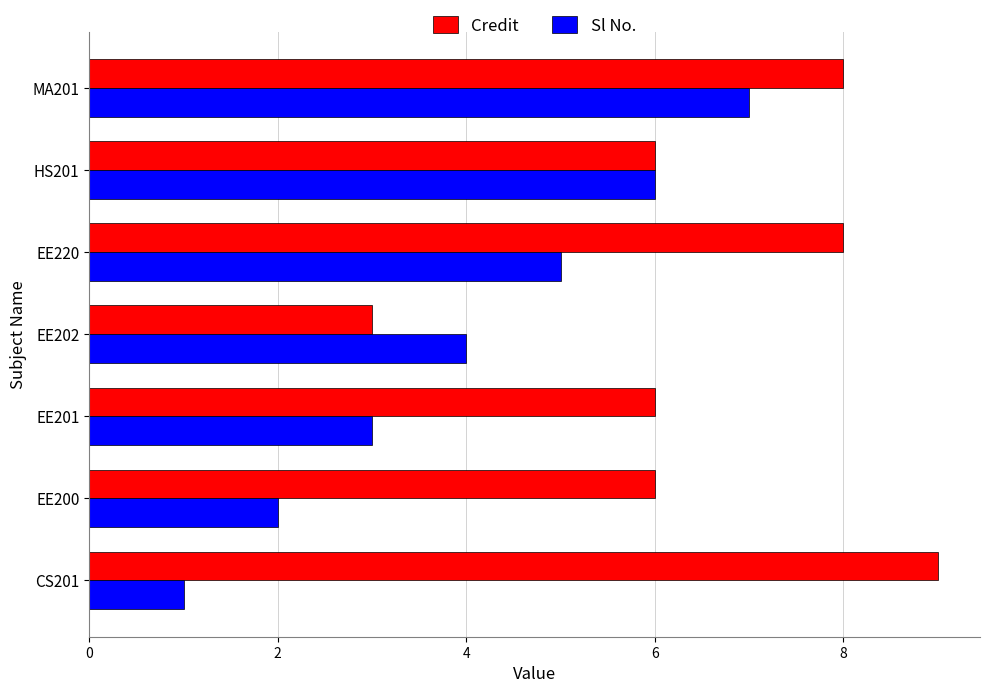

At which category is the sum across all series the highest?

MA201